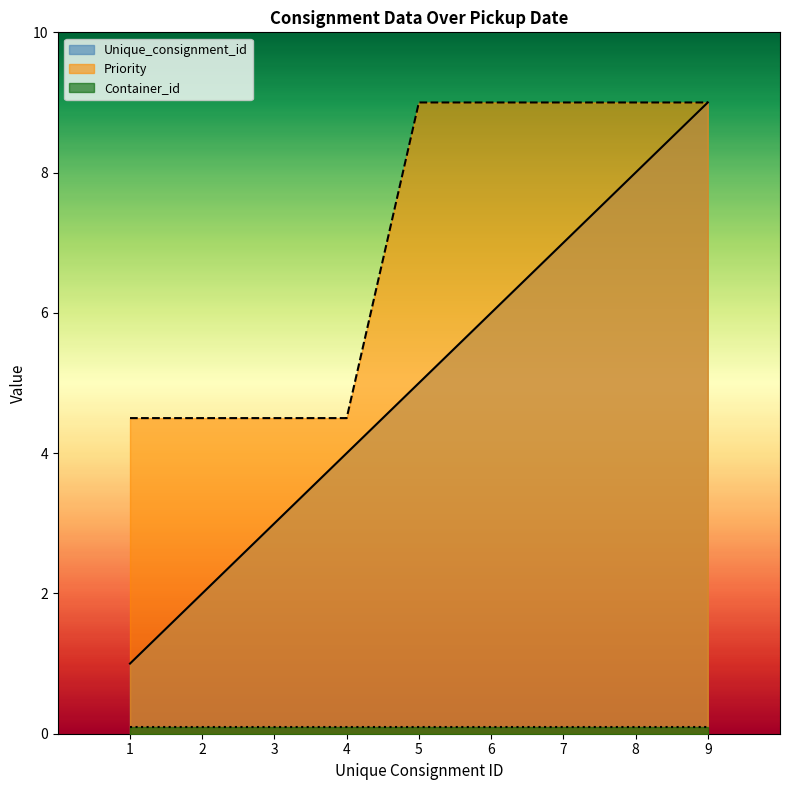

At 8, list the series in order from largest to smallest.

Priority, Unique_consignment_id, Container_id